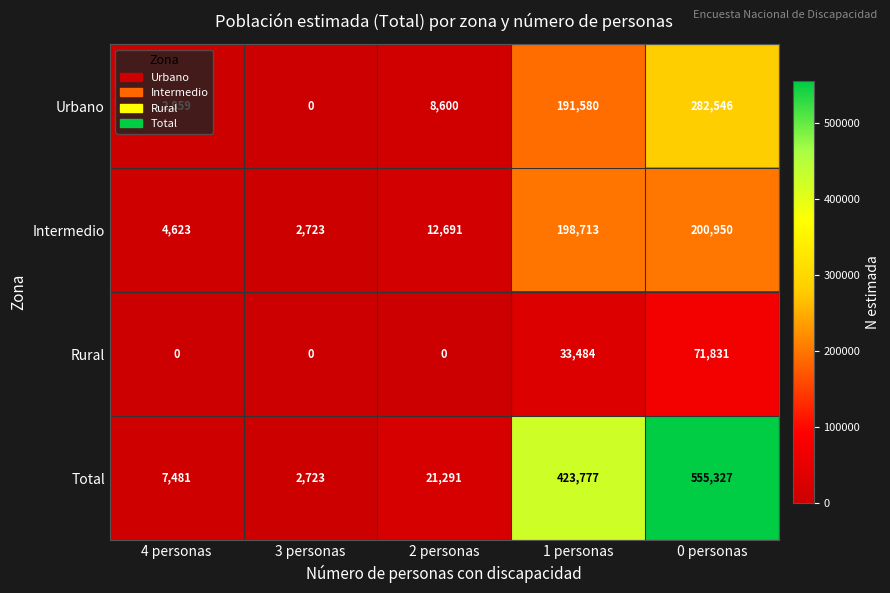

What is the spread (max minus min) of values at 2 personas?

21291